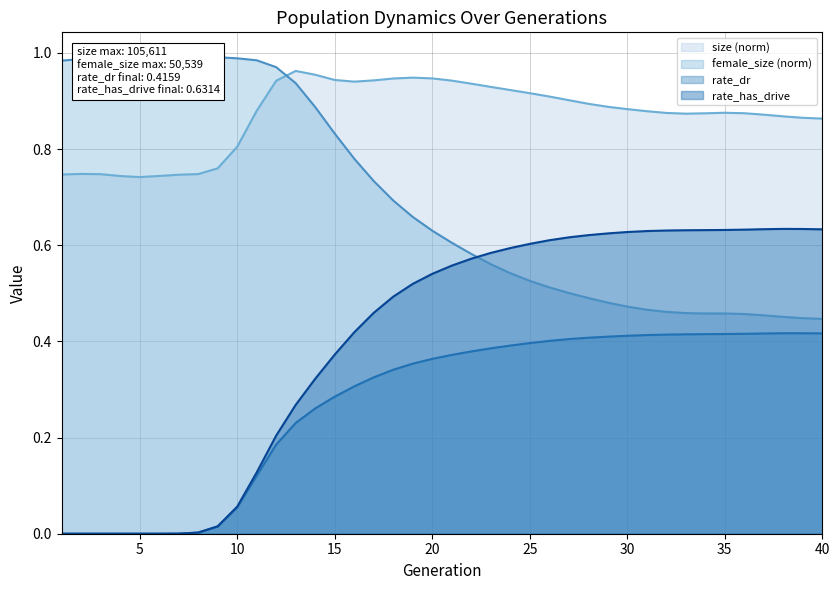

True or false: rate_has_drive and rate_dr cross at least once.

False